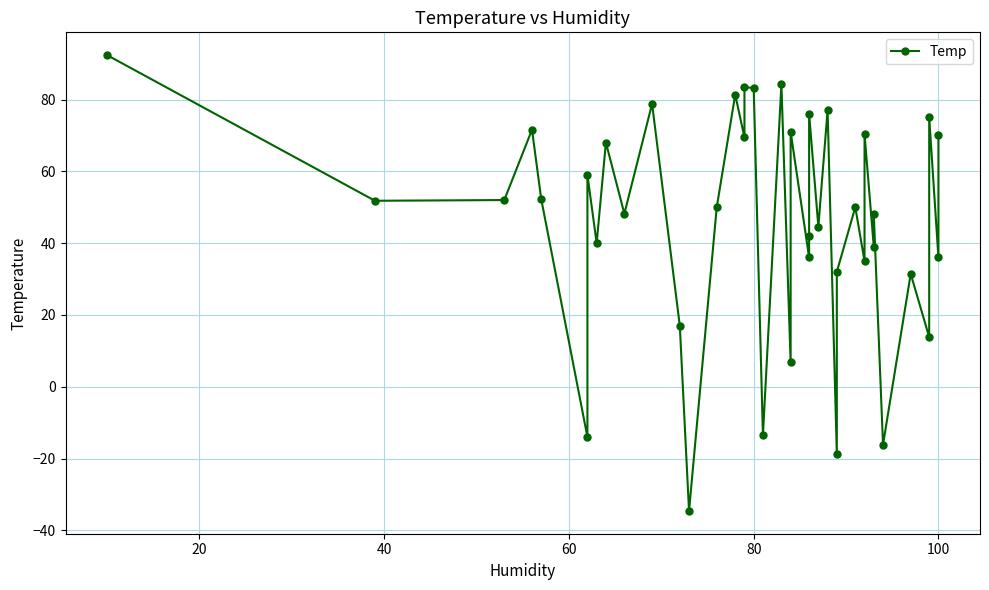

Approximately how many times larger is the value at 20 compared to 60?

0.7